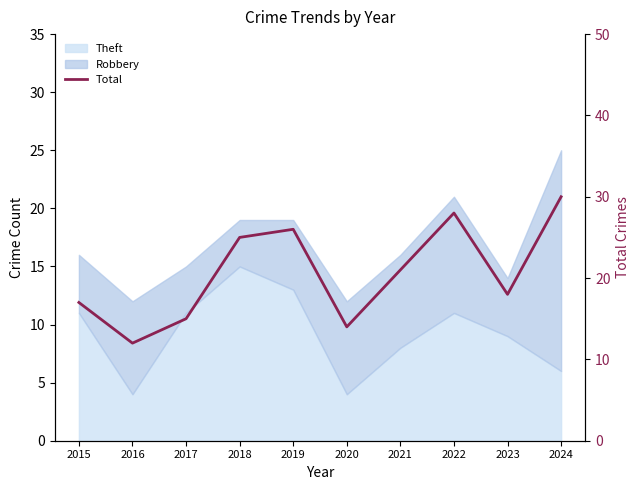

At which category does the data reach its first local valley?

2016